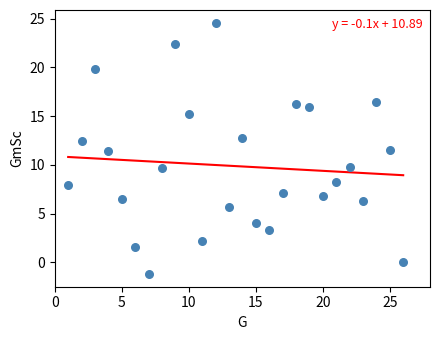

What is the range of X values (max minus min)?

25.0